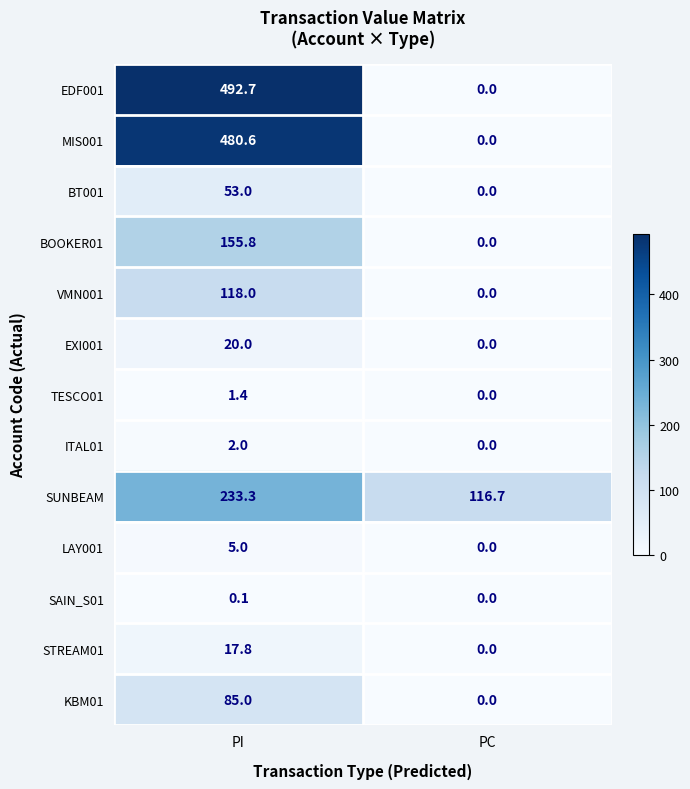

What is the sum of the MIS001 values at PI and PC?

480.6